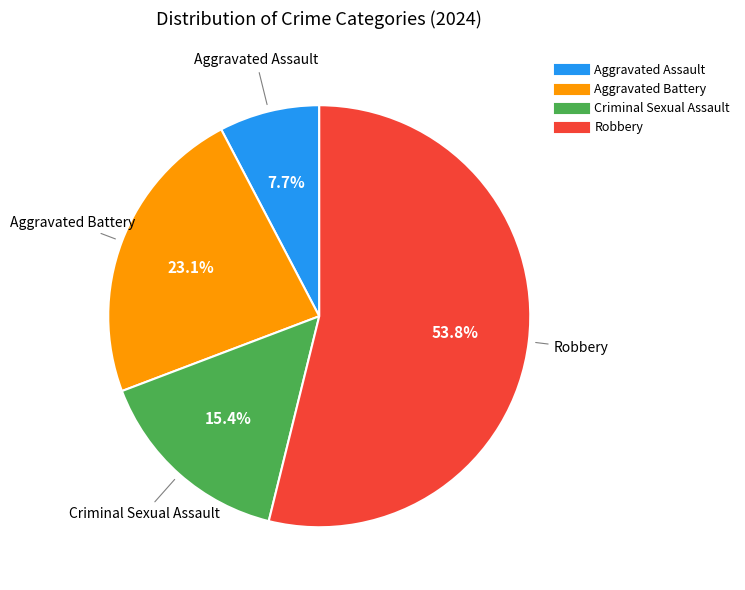

Combined, what portion of the pie is Aggravated Battery and Criminal Sexual Assault?

38.5%